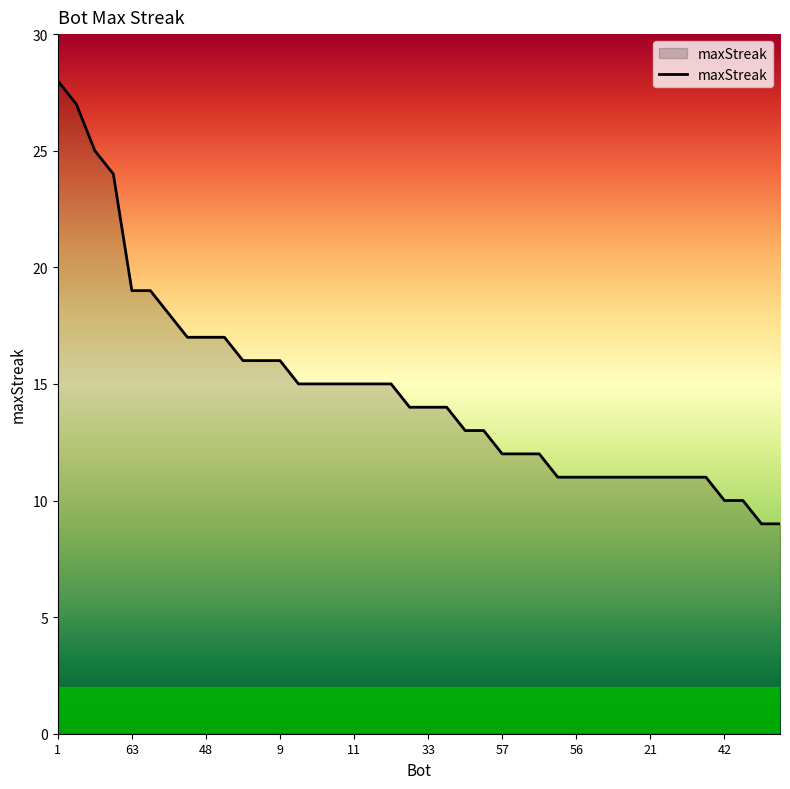

What is the difference between the maximum and minimum values?

19